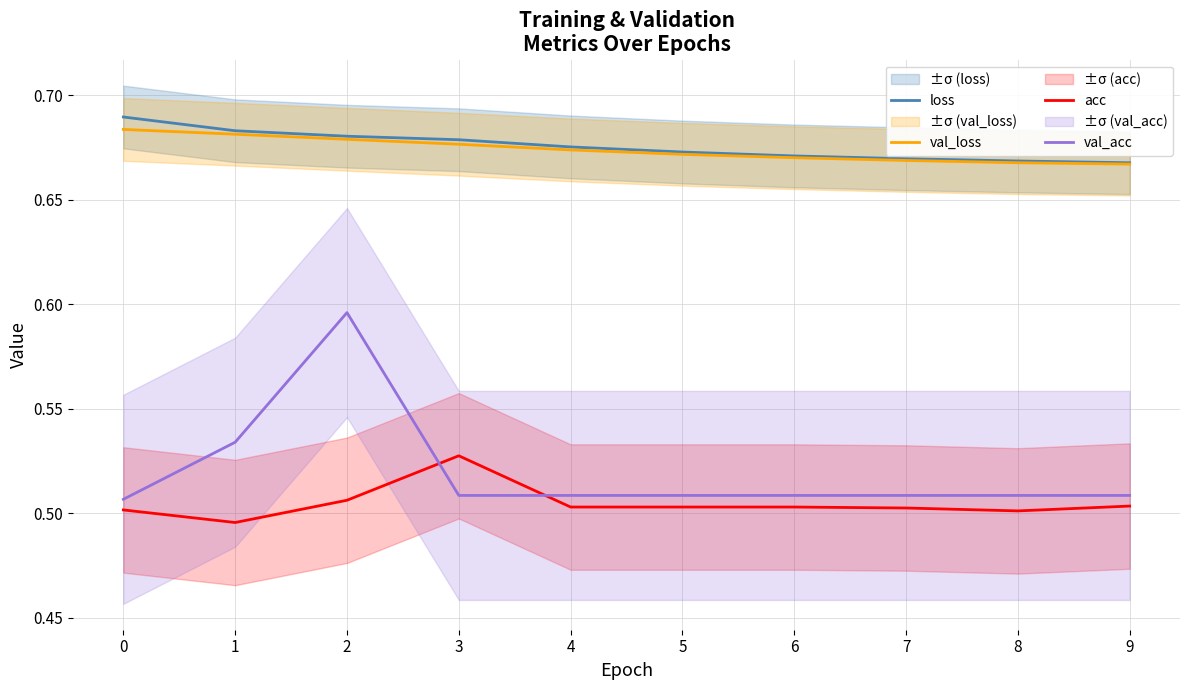

What is the total value across all series at 7?

2.3